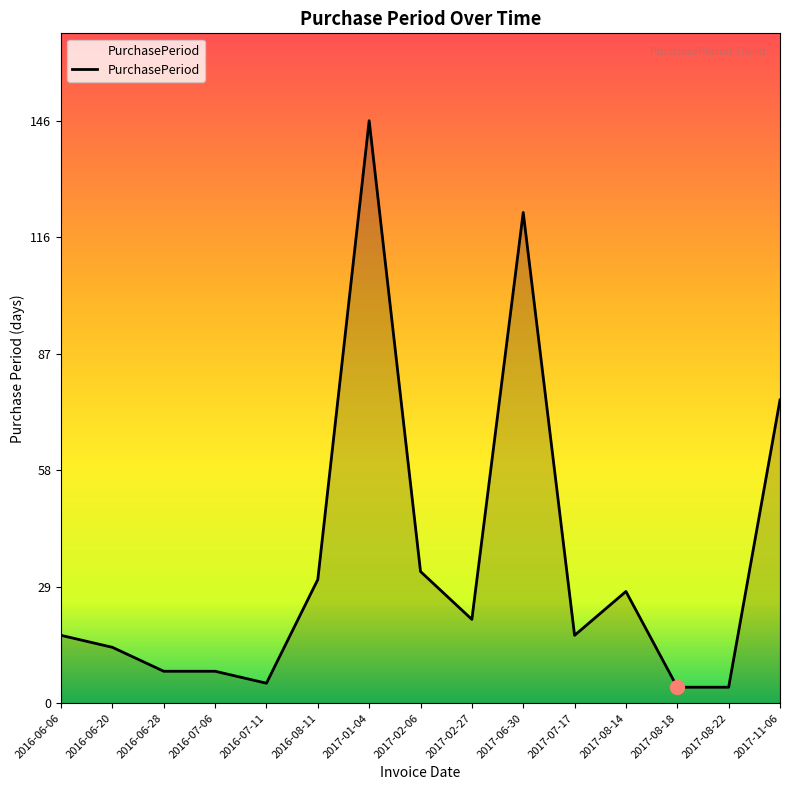

What is the change in value from 2016-07-06 to 2017-01-04?

+138